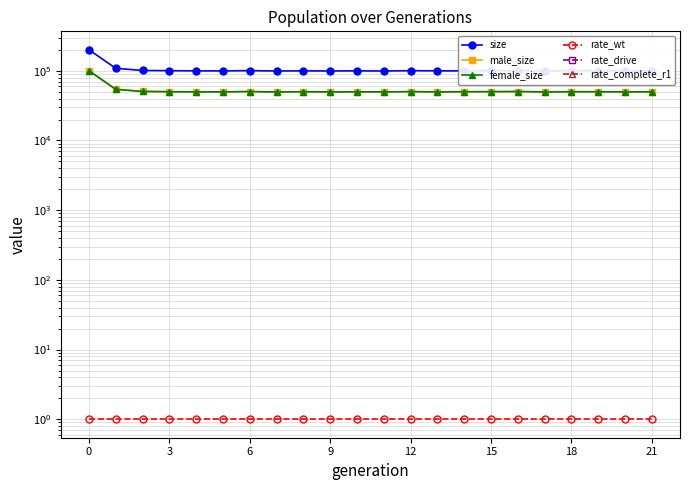

Does the chart have visible grid lines?

Yes